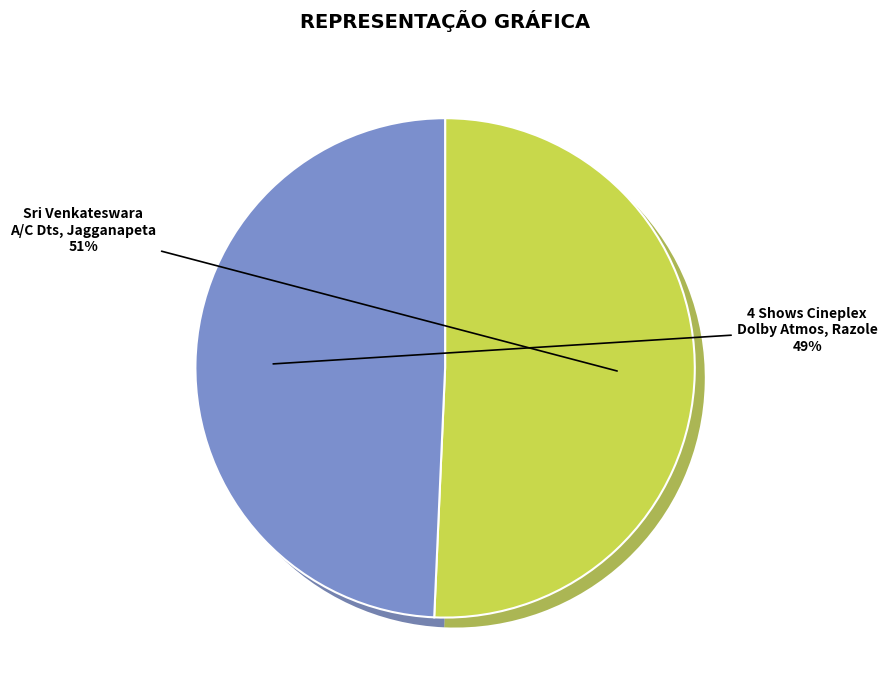

What portion of the pie excludes 4 Shows Cineplex Dolby Atmos, Razole?

50.7%